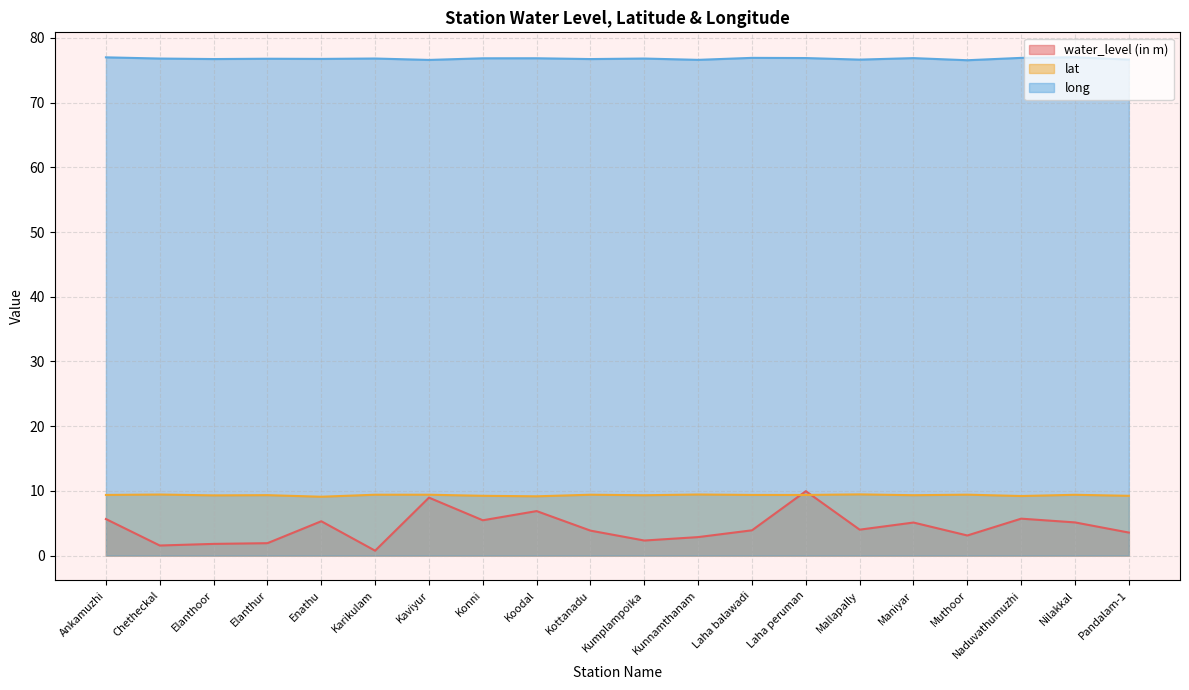

True or false: water_level (in m) and long intersect in this chart.

False